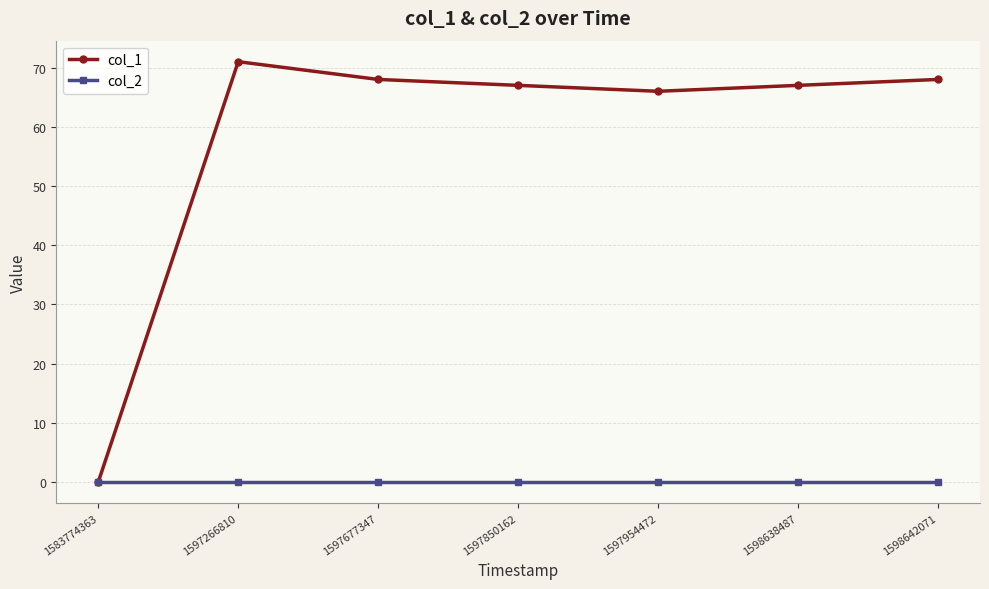

Is this an area chart (filled region under the line)?

No